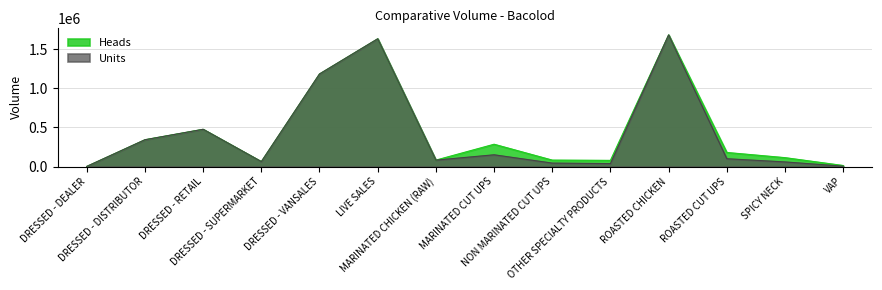

How many lines are shown in the chart?

2